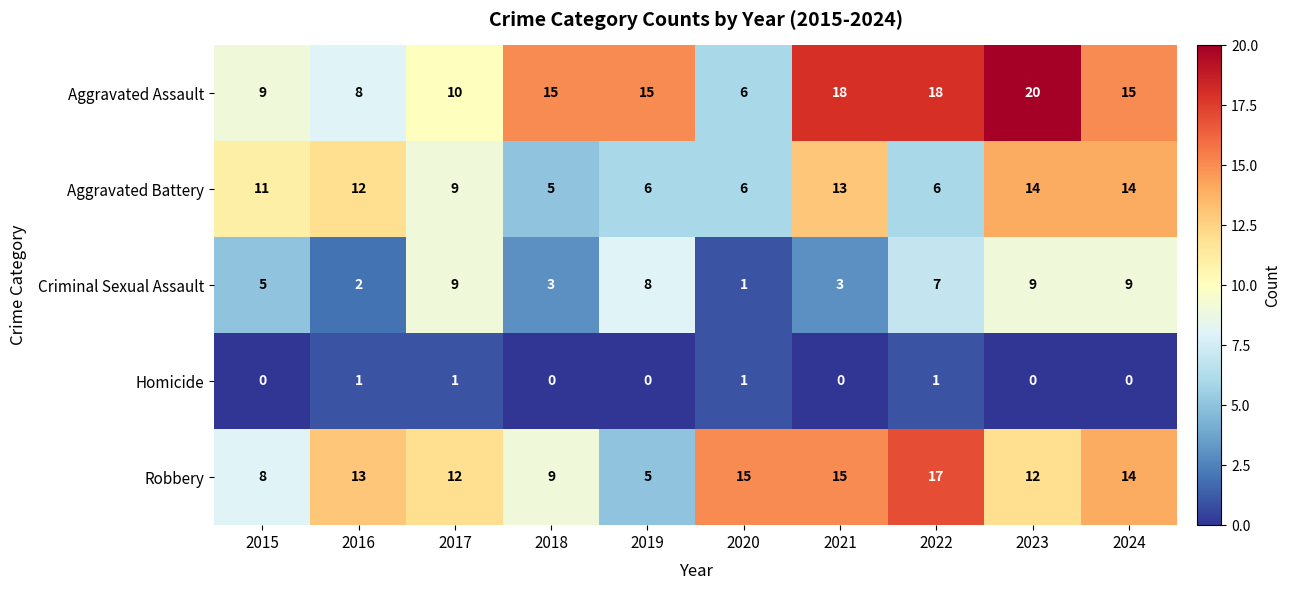

The Aggravated Battery series shows 6 at 2016. True or false?

False